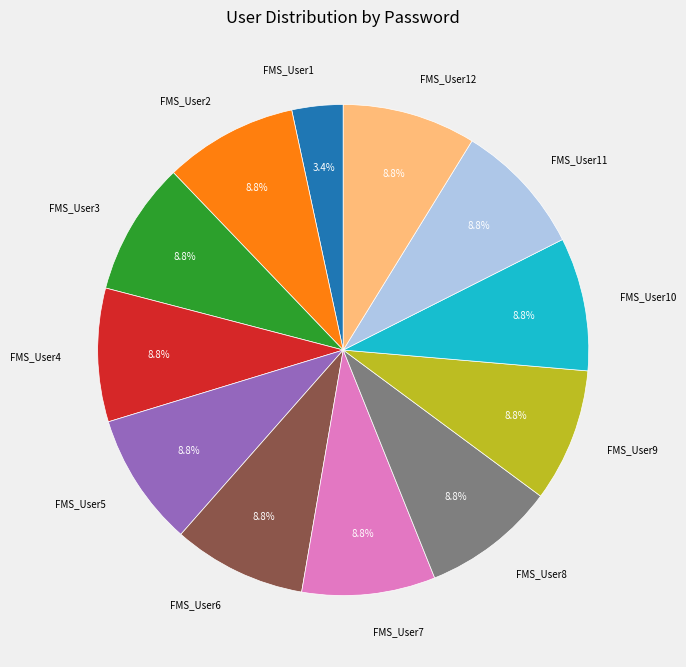

Does FMS_User12 represent more than half of the total?

No